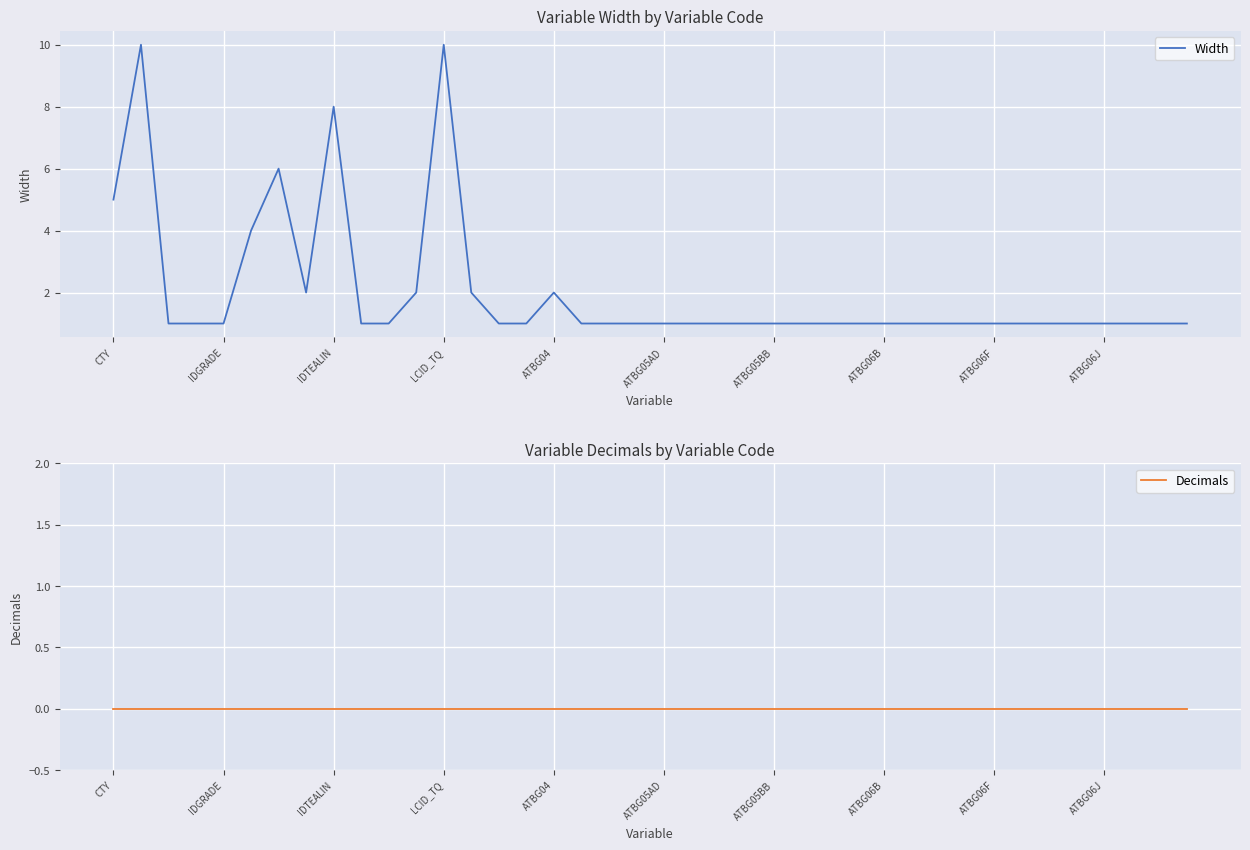

Between IDTEALIN and ATBG05BB, which series saw the biggest shift?

Width